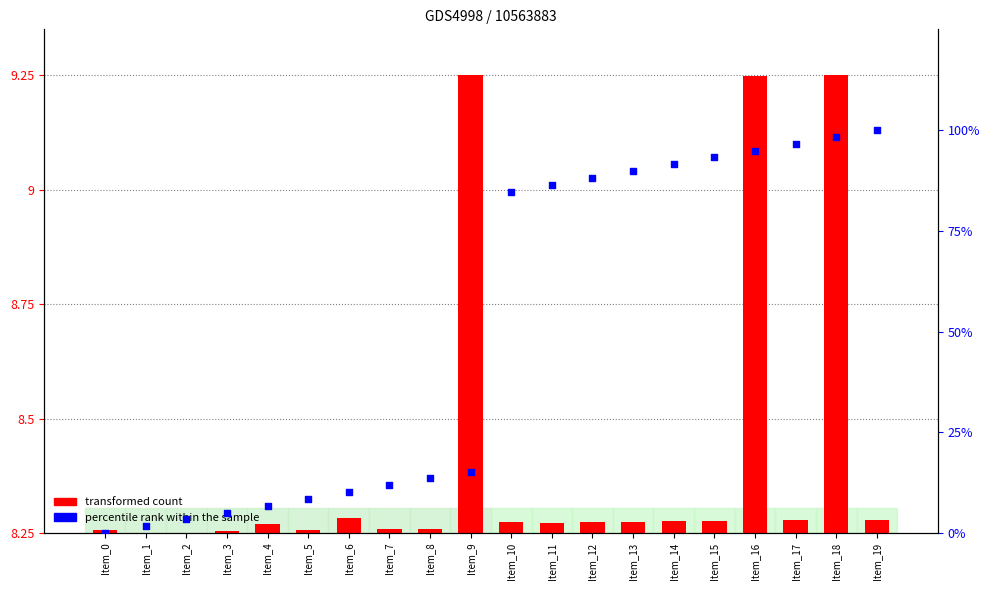

What is the change in value from Item_12 to Item_16?

+6.8